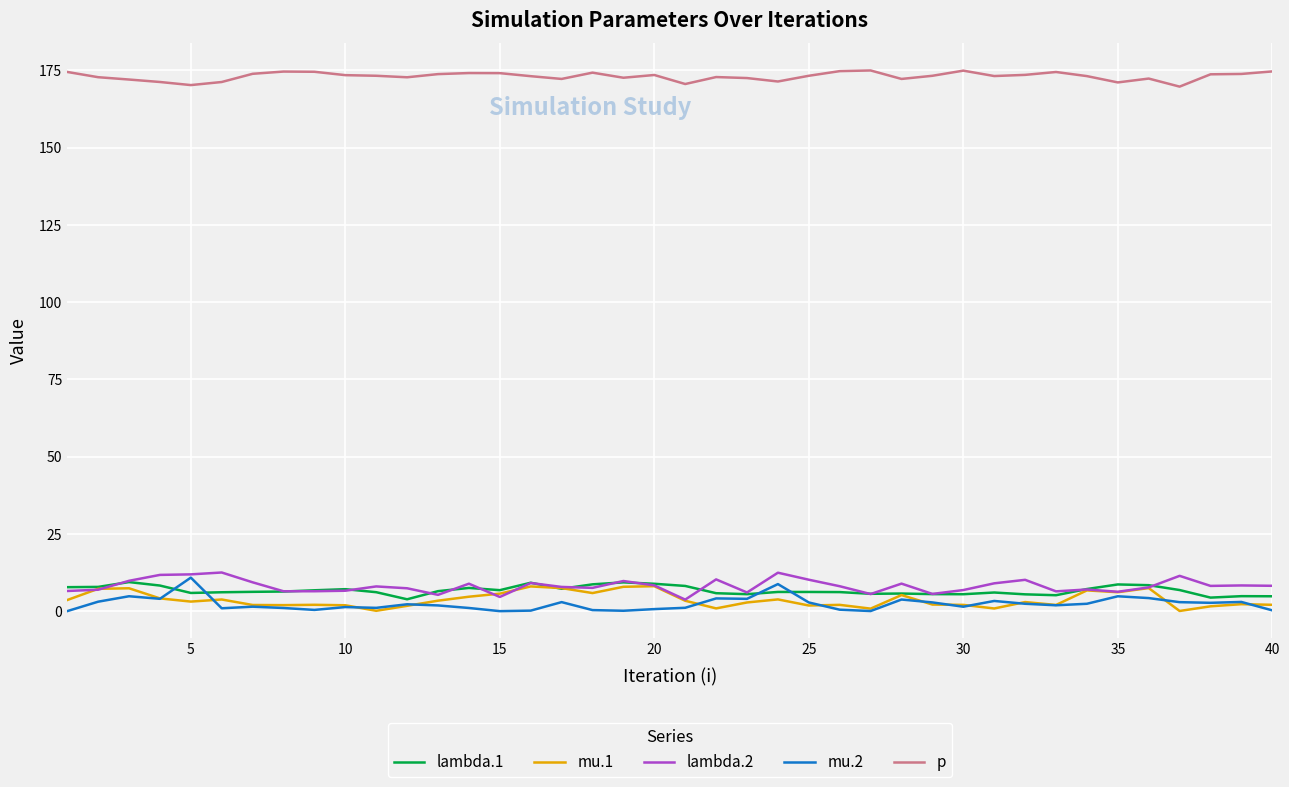

Which series has the widest spread of values?

mu.2